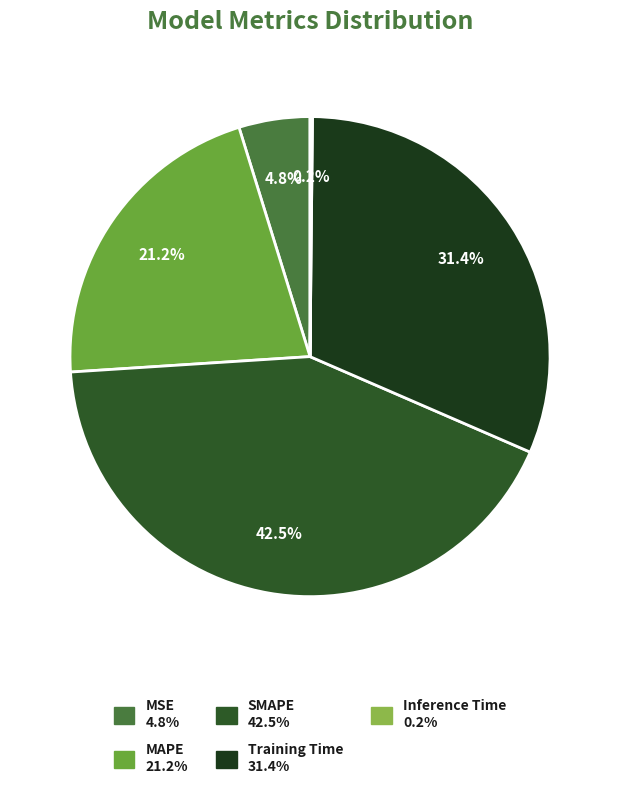

What percentage is the MSE slice, to the nearest percent?

5%